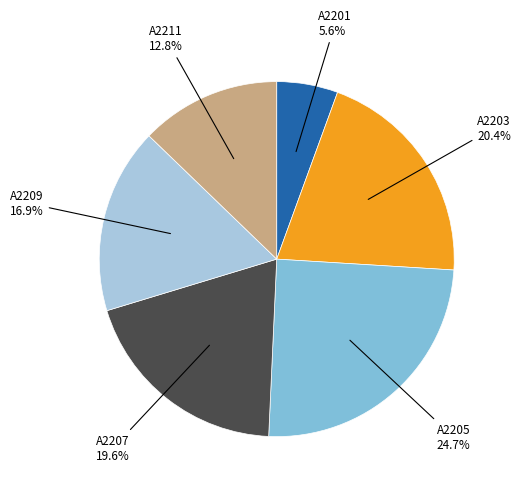

Is there any slice that represents more than half of the pie?

No